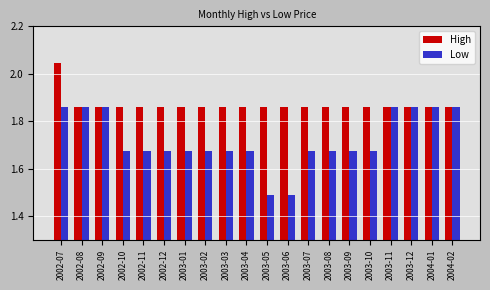

At 2003-10, list the series in order from smallest to largest.

Low, High